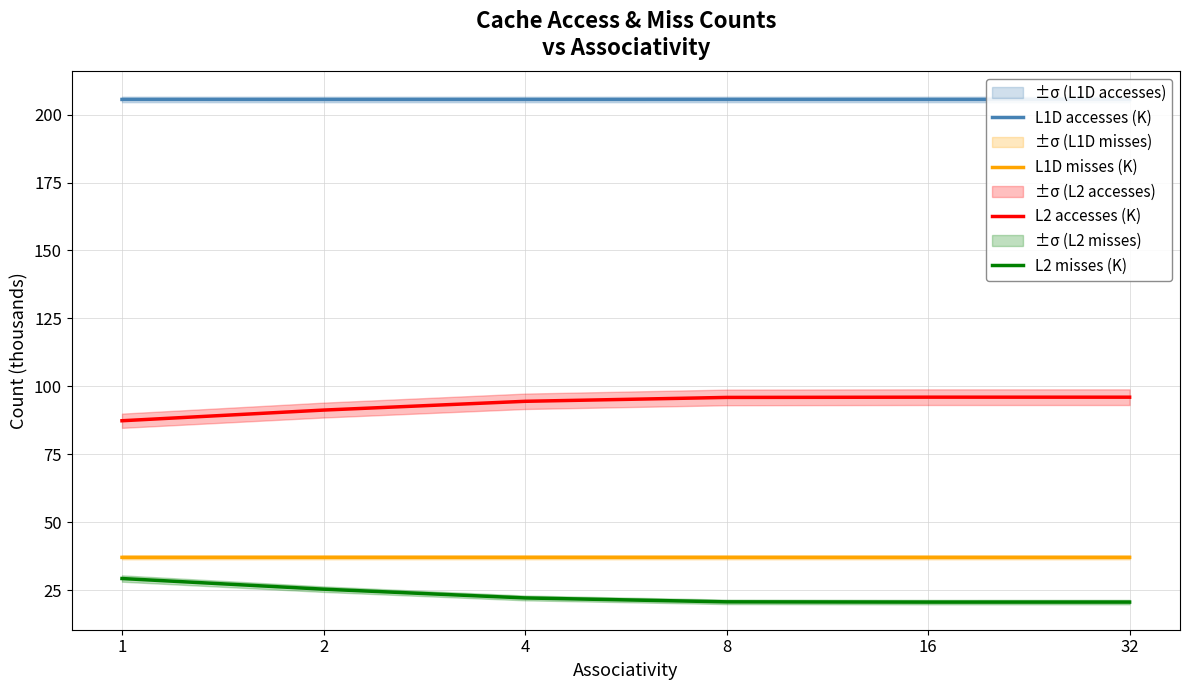

Does the chart display data point markers on the line(s)?

No